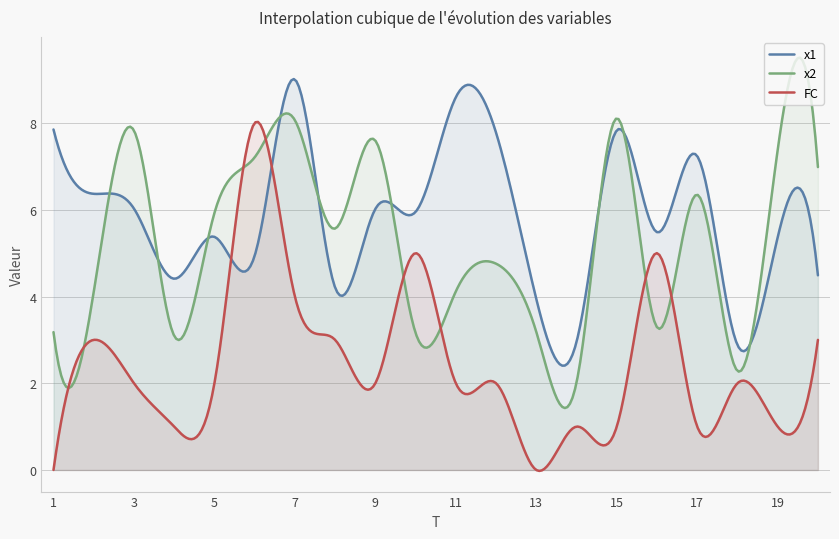

The FC series shows 2.7 at 3. True or false?

False